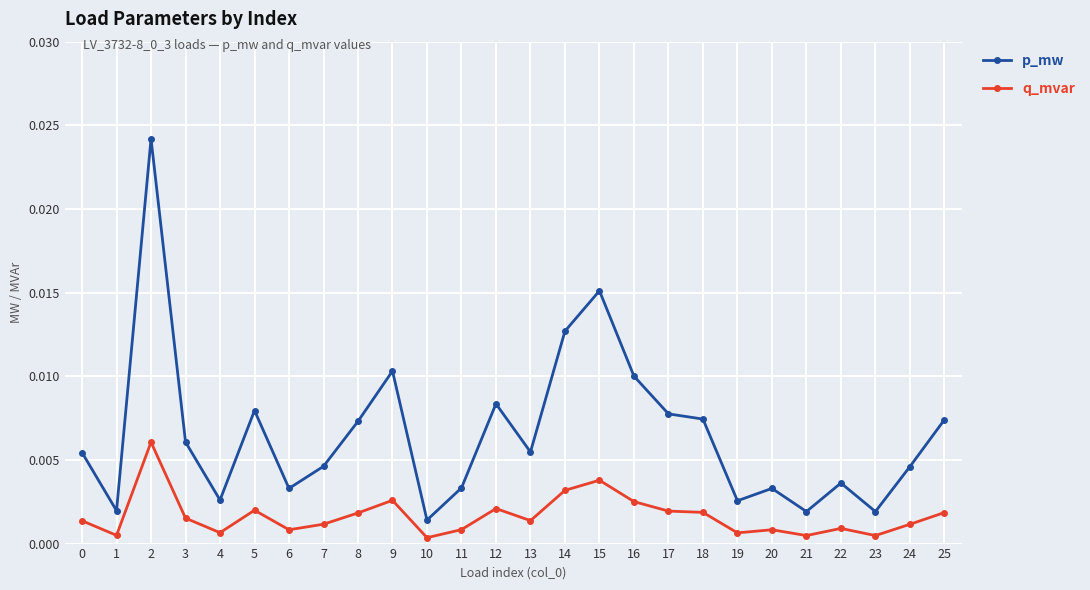

Is this an area chart (filled region under the line)?

No